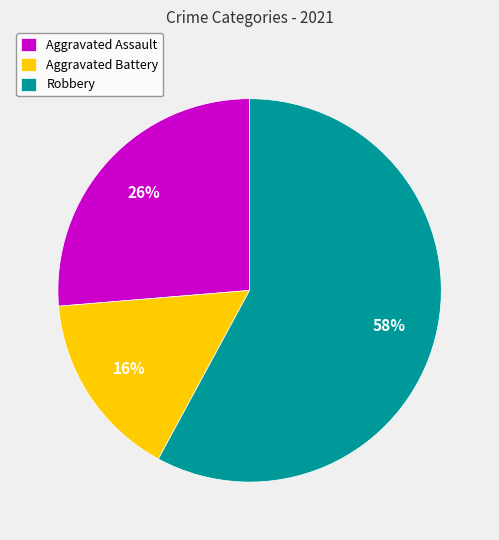

Which category has the smallest portion of the pie?

Aggravated Battery